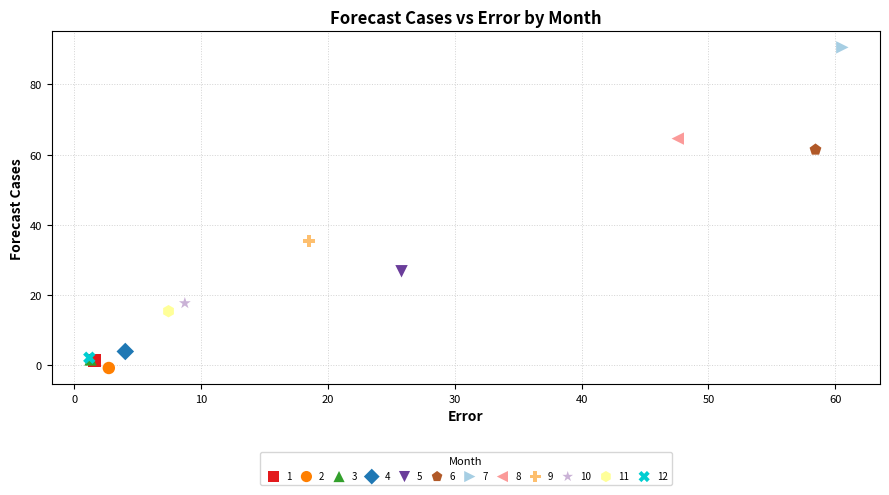

What are all the series names shown in the legend?

1, 2, 3, 4, 5, 6, 7, 8, 9, 10, 11, 12